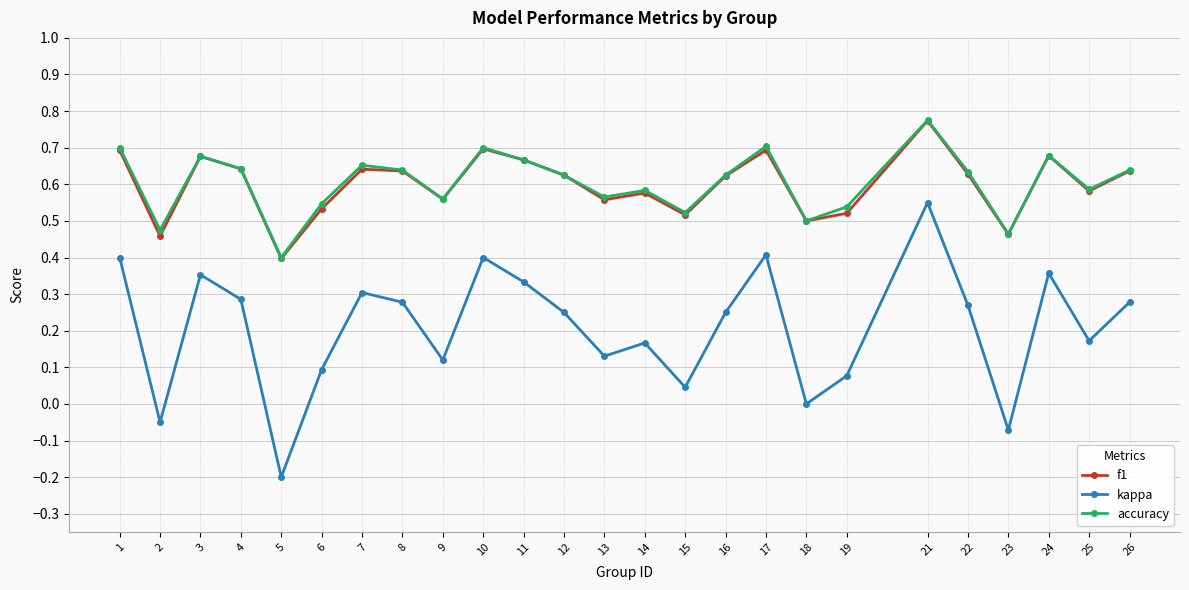

Which category has the lowest value in the kappa series?

5